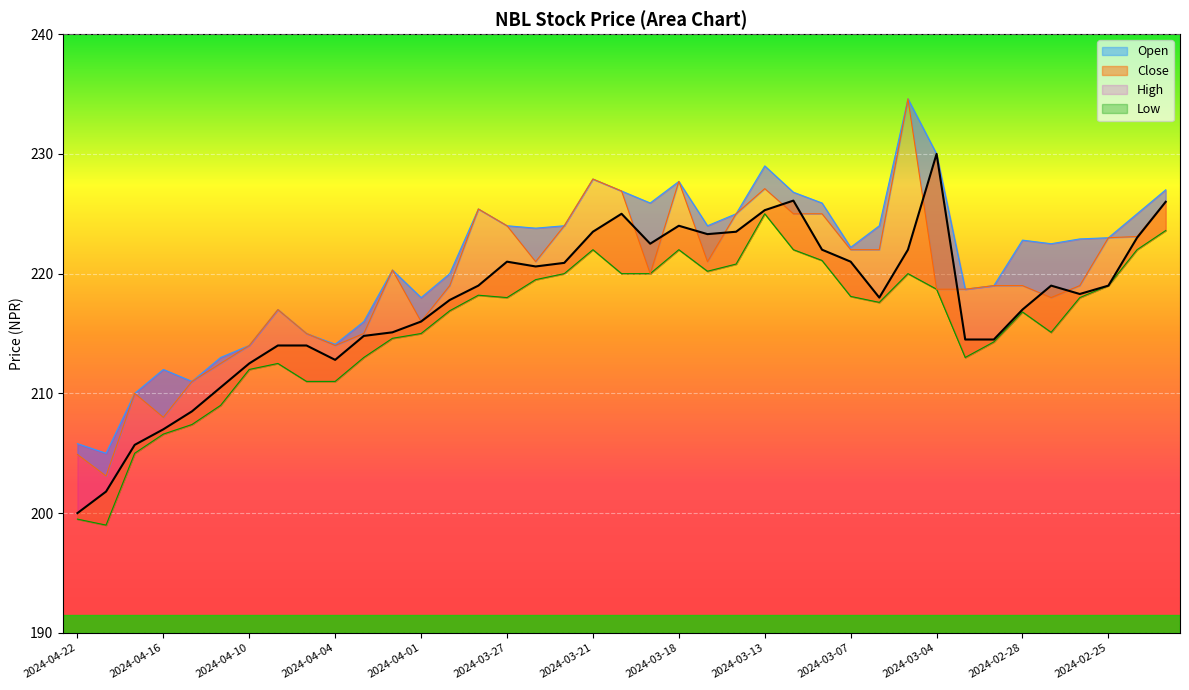

At which category does the chart reach its peak across all series?

2024-03-05